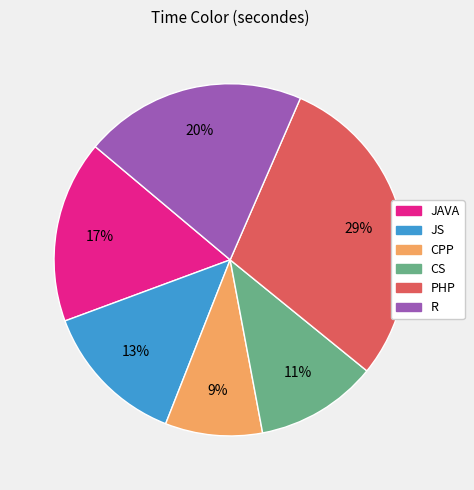

Do PHP and CPP together represent more than half of the pie?

No